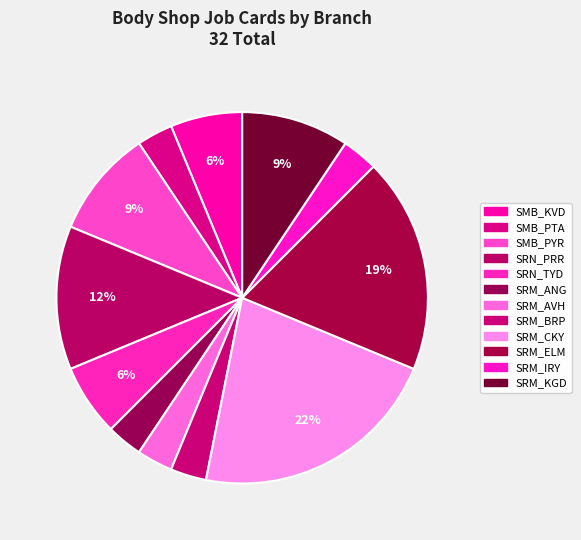

How many segments does this pie chart have?

12